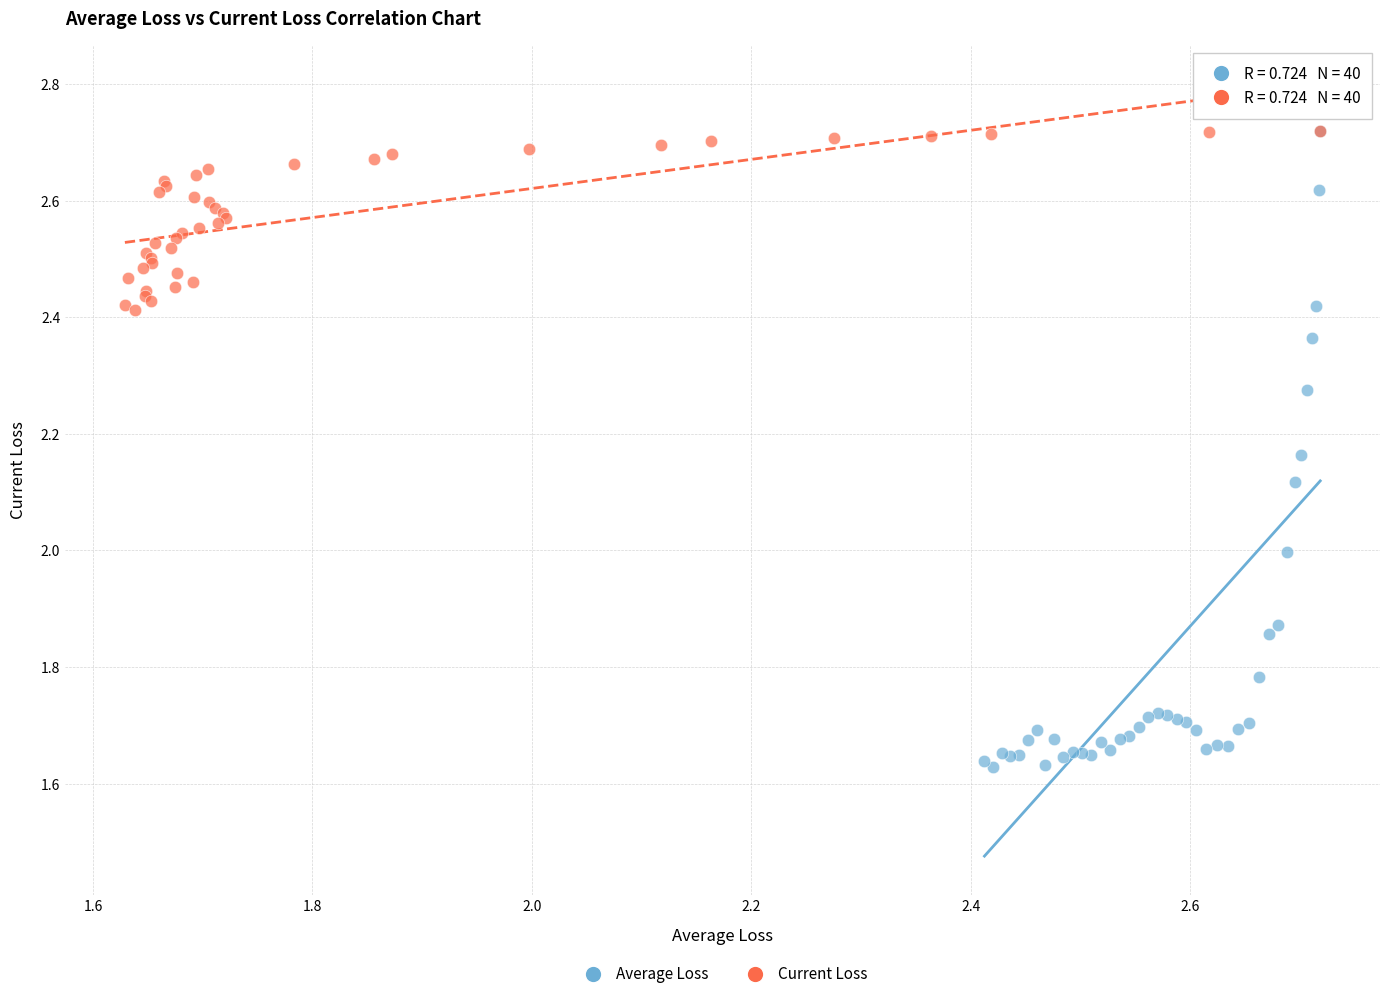

Which series has the largest Y range (max minus min)?

Average Loss